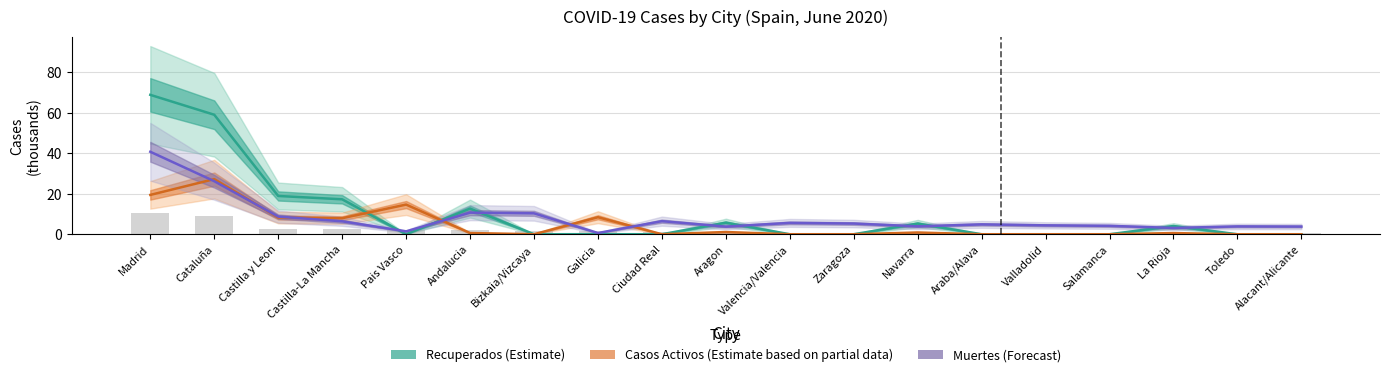

Is the value of Casos Activos (Partial data) at Valencia/Valencia greater than the value of Recuperados (Estimate) at Zaragoza?

No